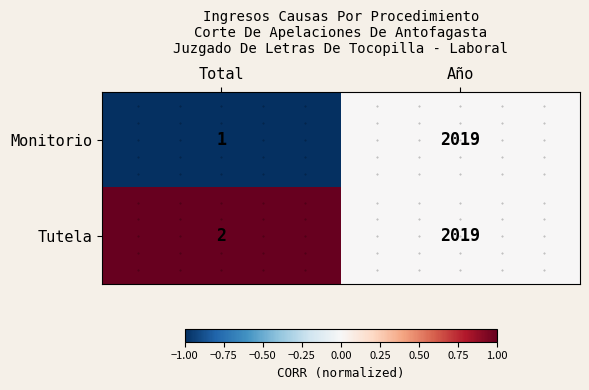

What is the maximum value shown in the chart?

2019